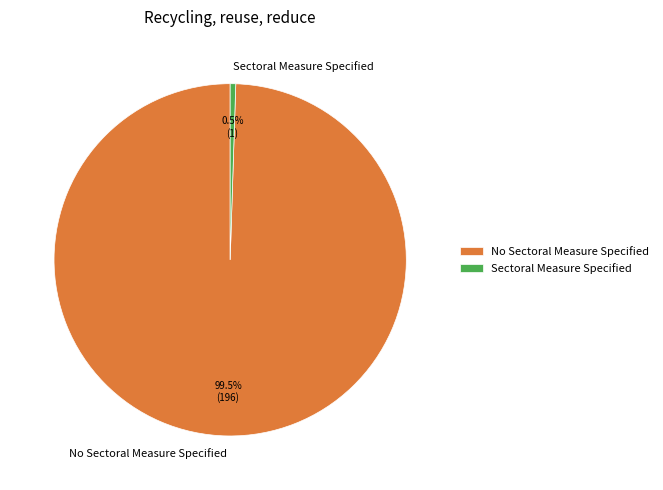

To the nearest percent, what is the difference between the No Sectoral Measure Specified and Sectoral Measure Specified slice percentages?

99%